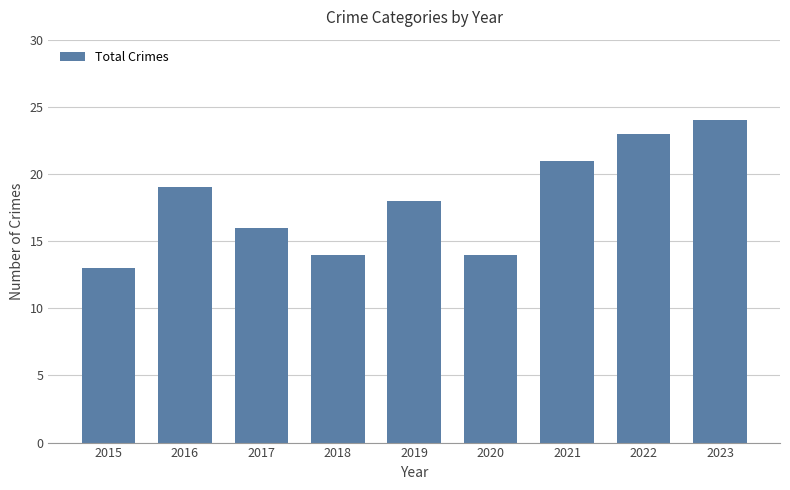

Which category has the lowest value across all series?

2015